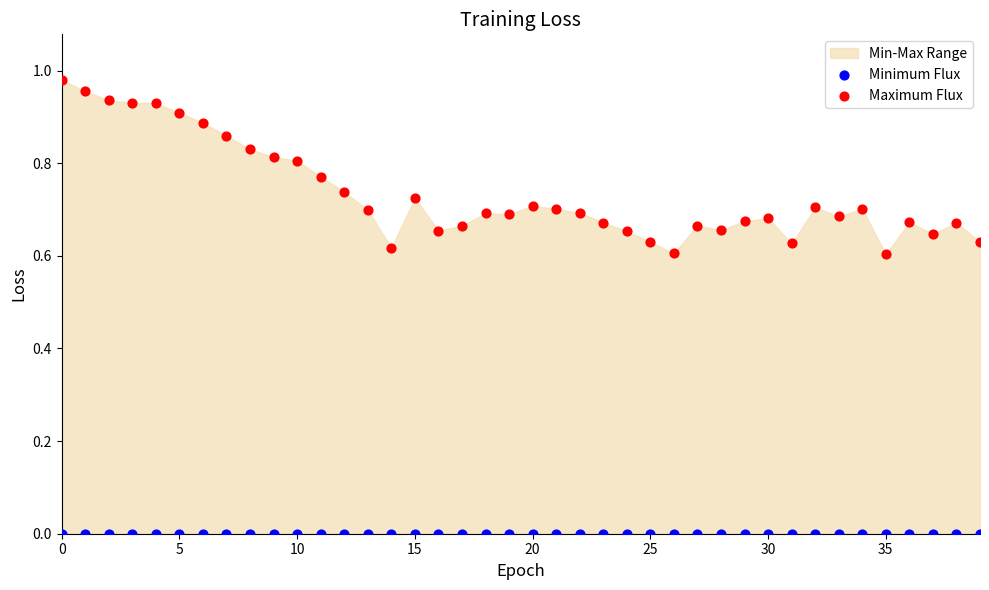

Which series reaches the minimum Y coordinate?

Minimum Flux